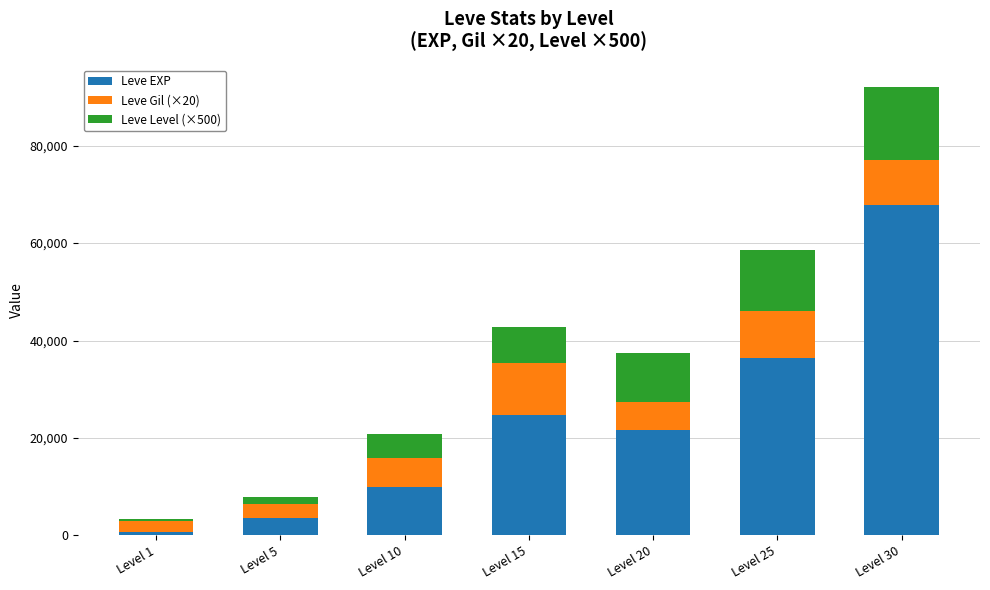

Which category has the highest value in the Leve EXP series?

Level 30